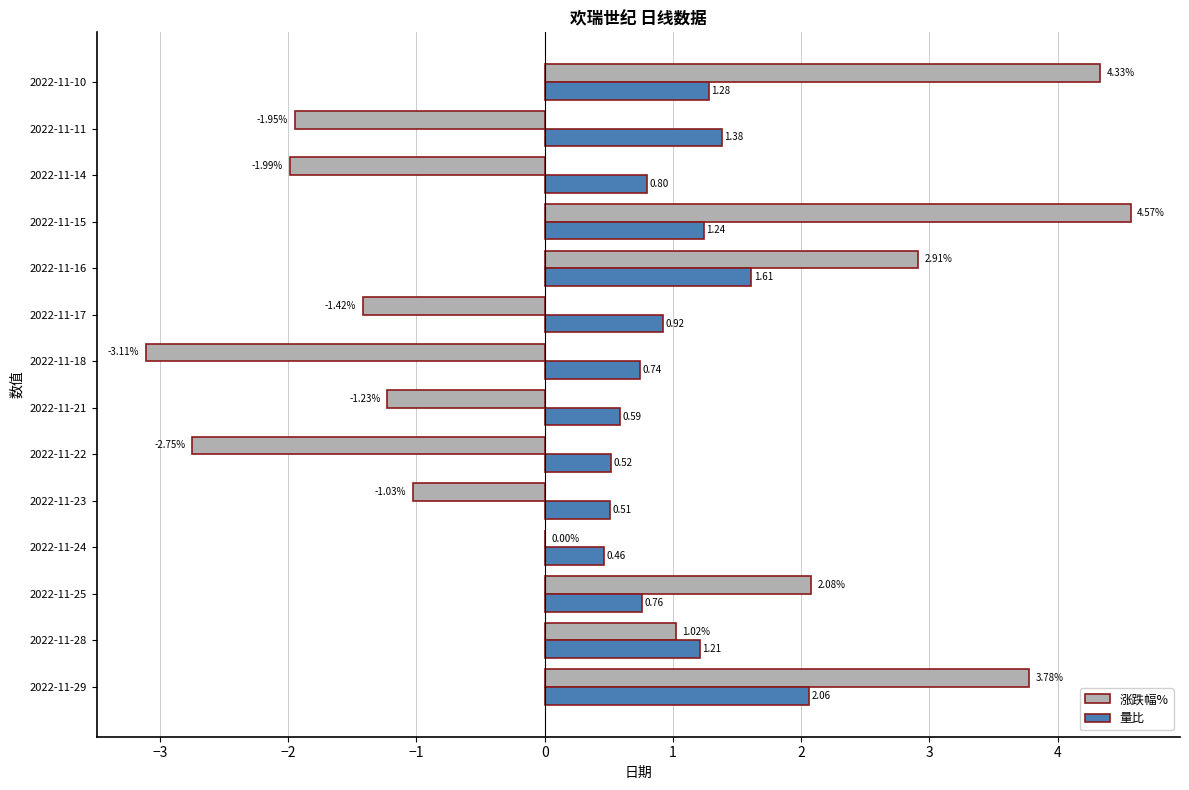

Is the value of 涨跌幅% at 2022-11-17 greater than the value of 量比 at 2022-11-17?

No